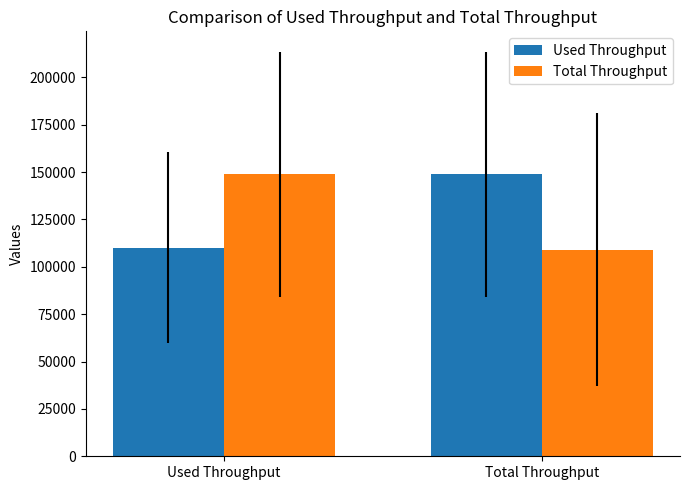

Reading left to right, what are all the values shown in this chart?

Used Throughput: Used Throughput=110152.5	Total Throughput=148750.0
Total Throughput: Used Throughput=148750.0	Total Throughput=109112.8